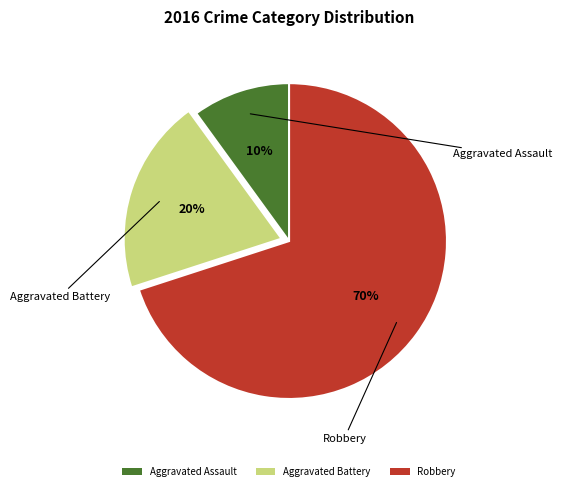

Approximately how many times larger is the value at Aggravated Battery compared to Robbery?

0.3